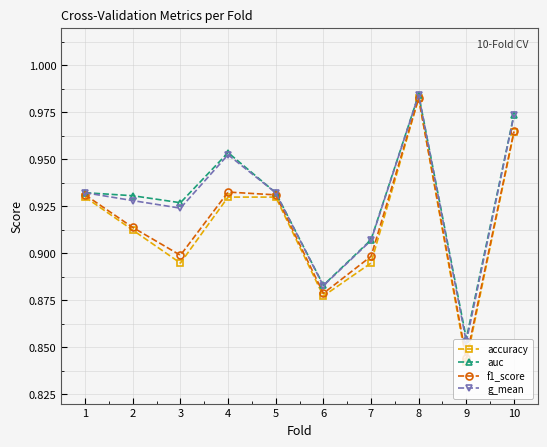

In auc, how many points are lower than both neighbors (excluding endpoints)?

3